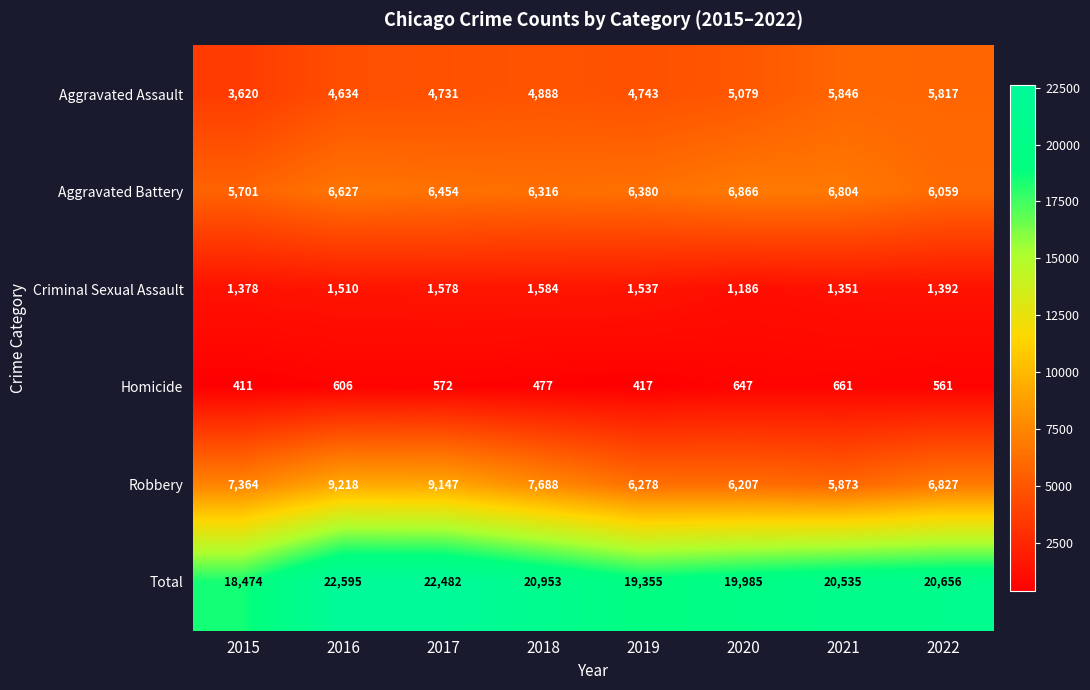

What is the sum of the Criminal Sexual Assault values at 2022 and 2016?

2902